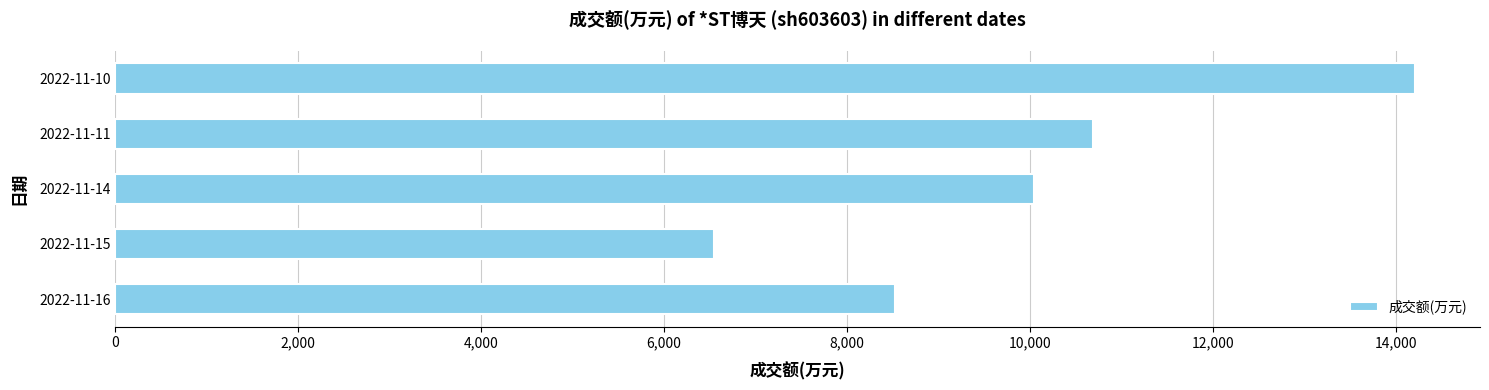

Reading bottom to top, transcribe all the data shown in this chart.

2022-11-16=8526	2022-11-15=6551	2022-11-14=10041	2022-11-11=10693	2022-11-10=14212